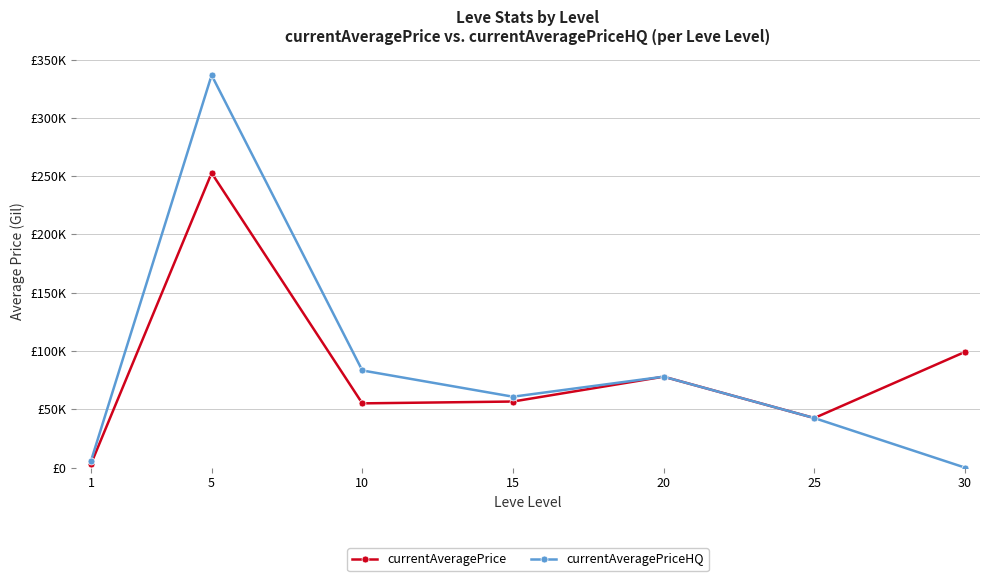

What are all the series names shown in the legend?

currentAveragePrice, currentAveragePriceHQ